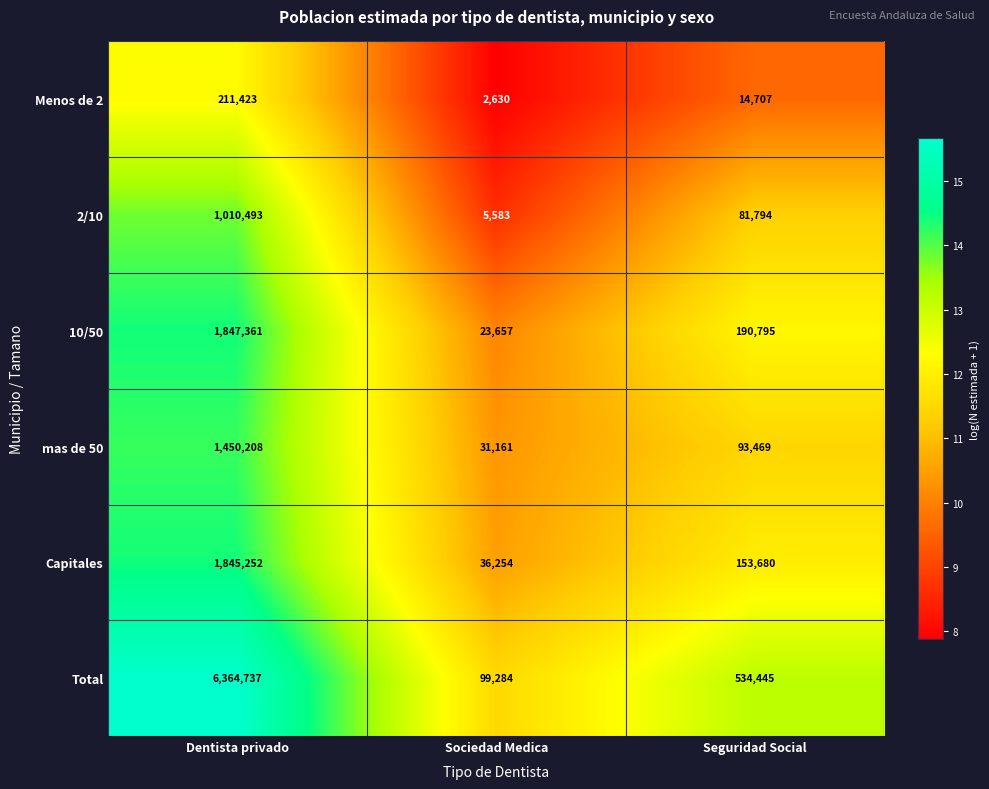

How many data points does each series have?

3